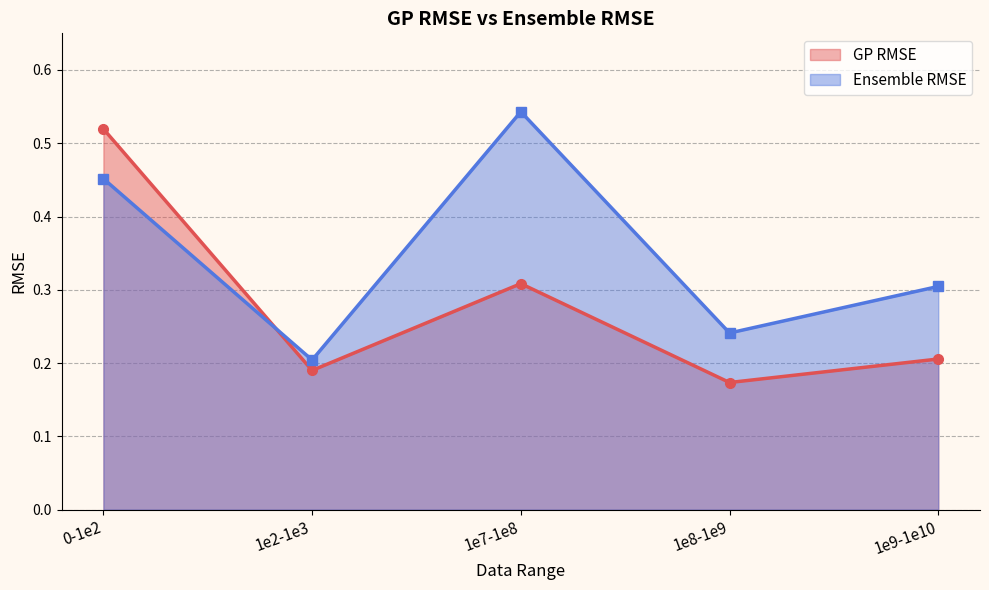

What is the spread (max minus min) of values at 1e9-1e10?

0.1